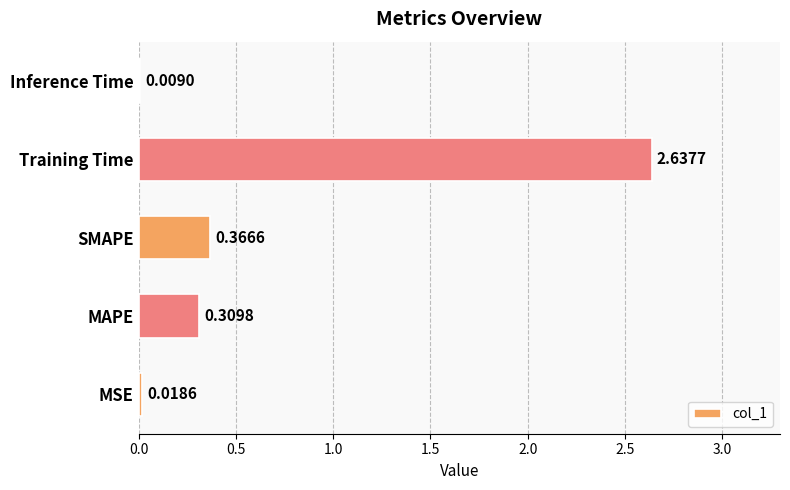

At which category does the chart reach its peak across all series?

Training Time